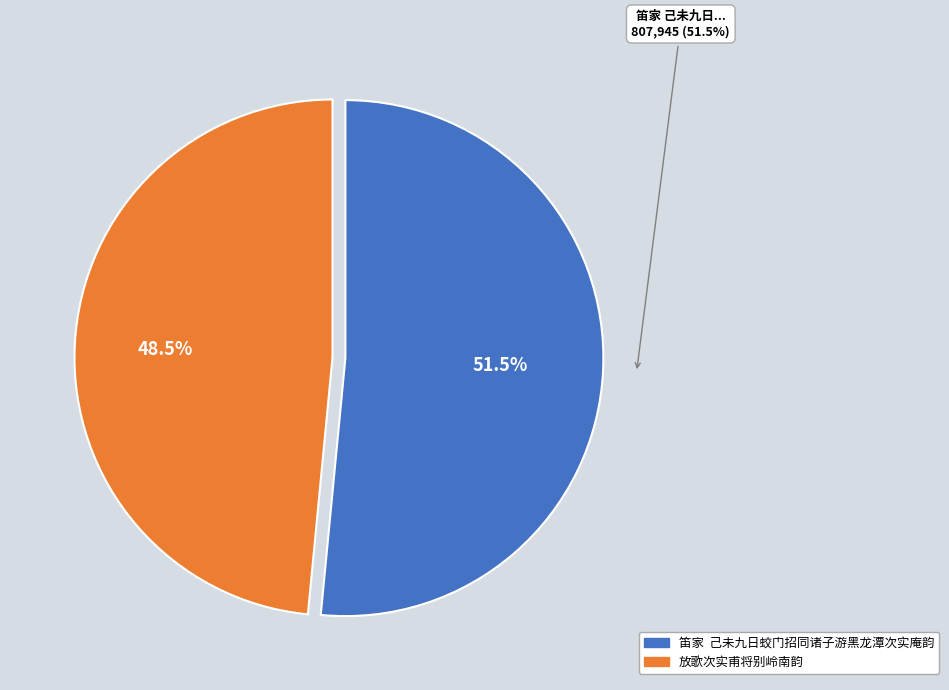

Which has a higher value, 笛家  己未九日蛟门招同诸子游黑龙潭次实庵韵 or 放歌次实甫将别岭南韵?

笛家  己未九日蛟门招同诸子游黑龙潭次实庵韵